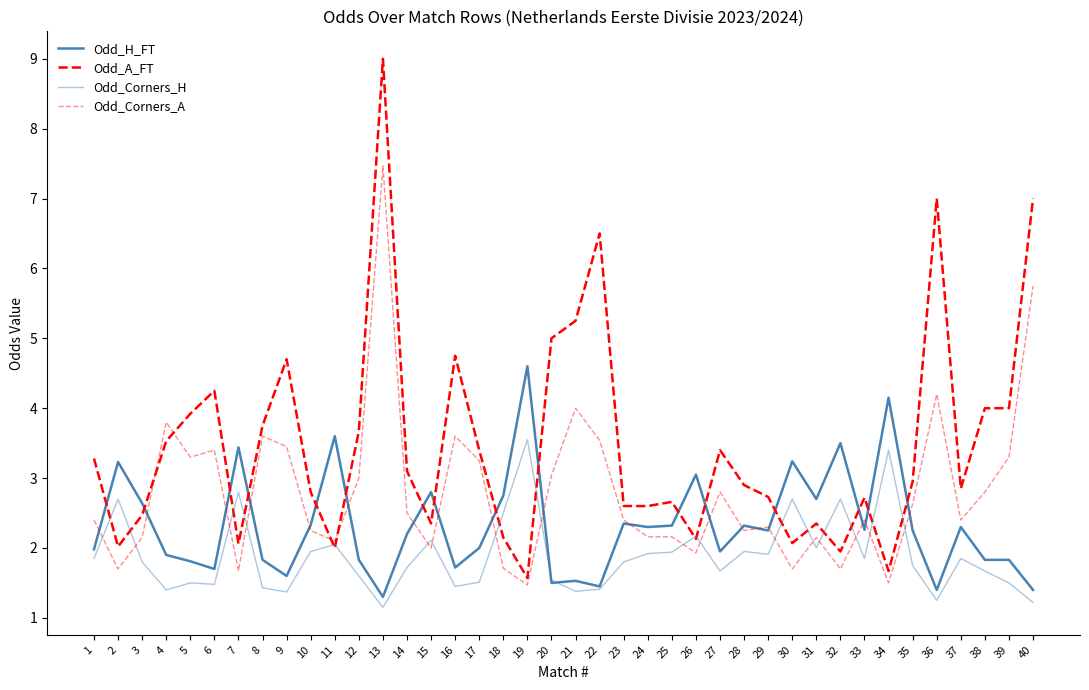

True or false: Odd_Corners_H has a value of 1.9 at 29.

True